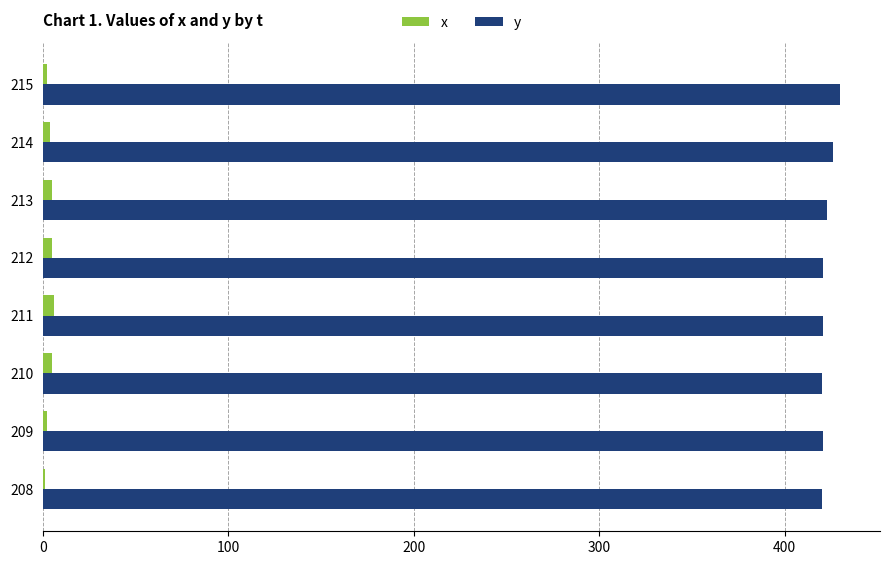

True or false: y has a value of 421 at 212.

True